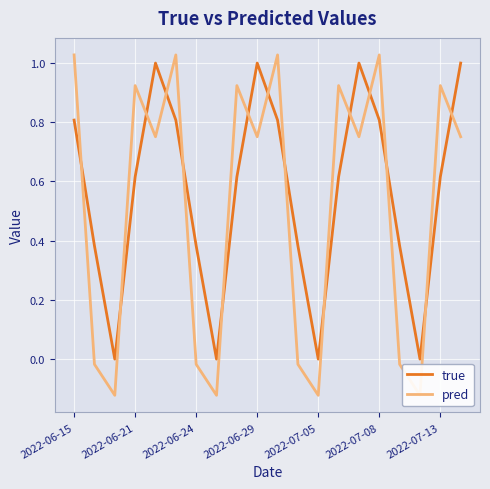

True or false: true has a value of 1.0 at 2022-06-29.

True